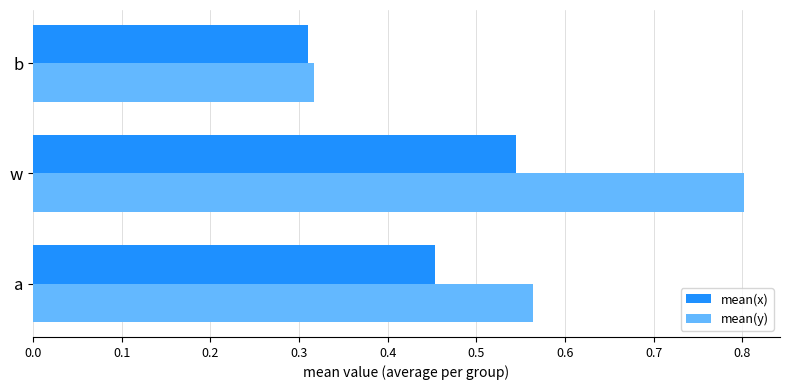

What is the average value of the mean(x) series?

0.4